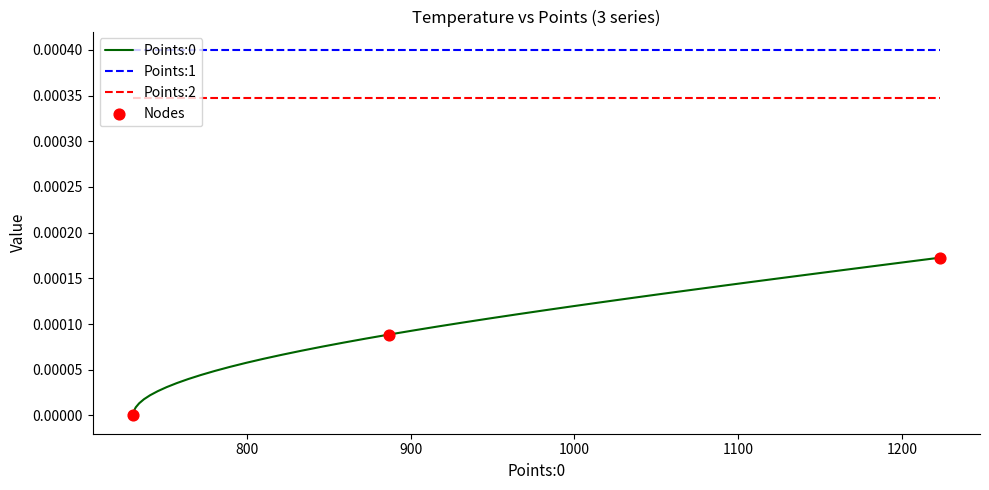

True or false: Points:0 and Points:2 intersect in this chart.

False